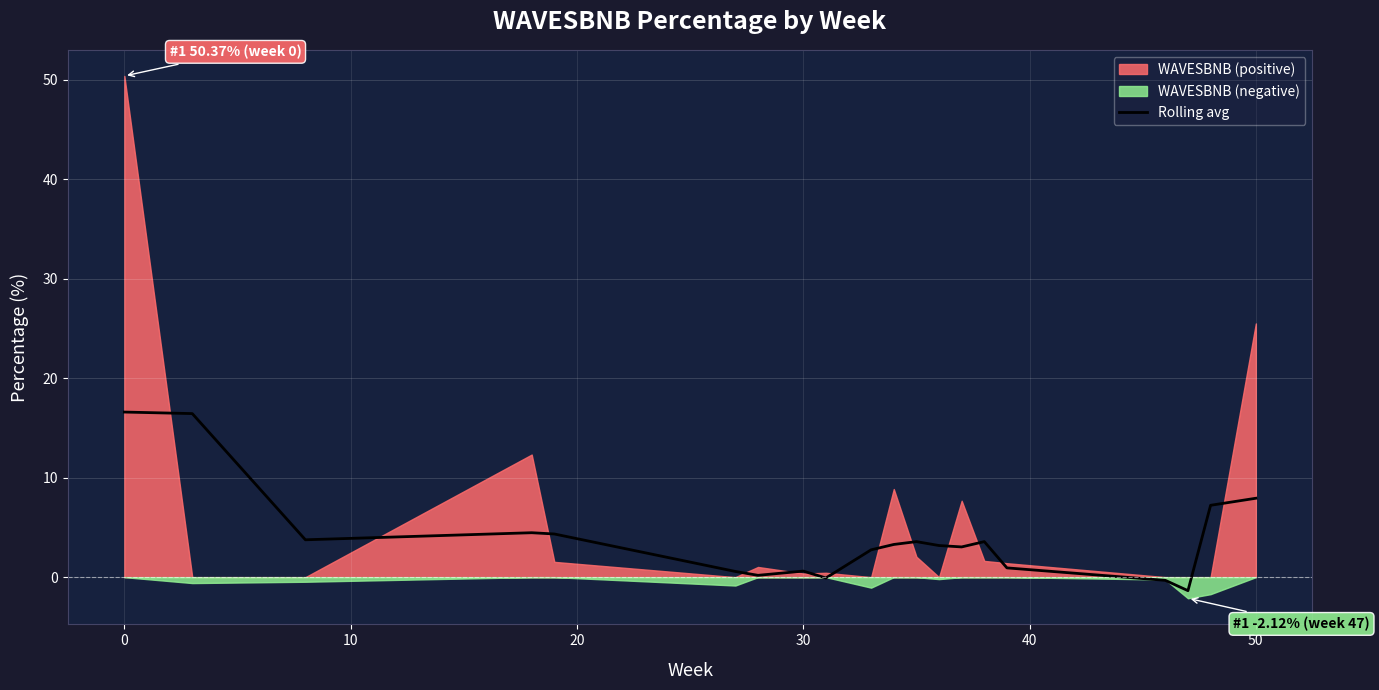

How many categories are shown in the chart?

20